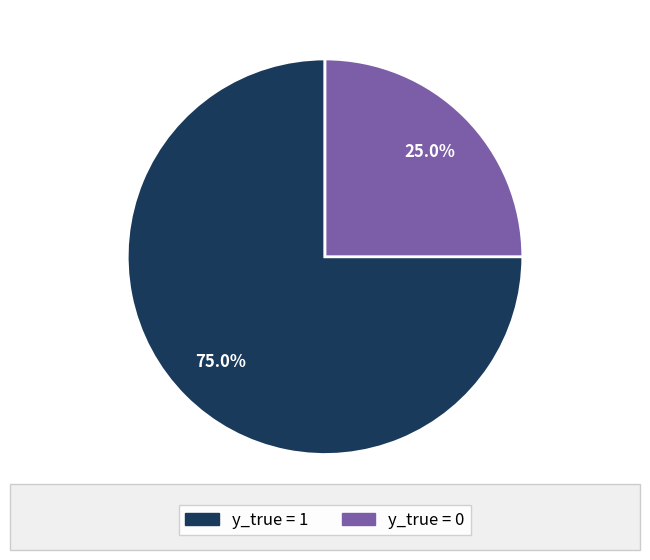

What percentage is NOT represented by y_true = 0?

75.0%